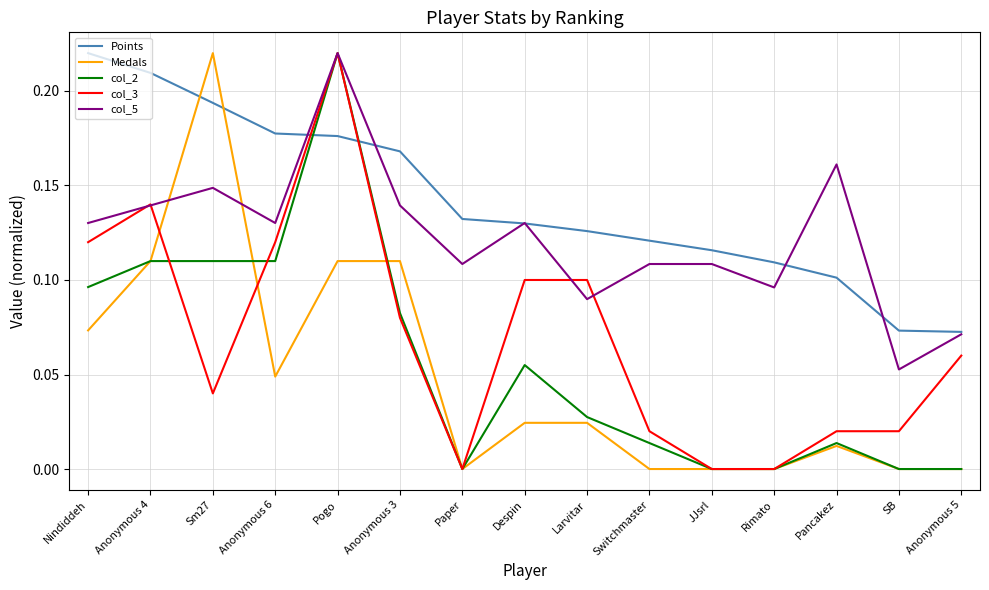

Which series has the largest total across all categories?

Points